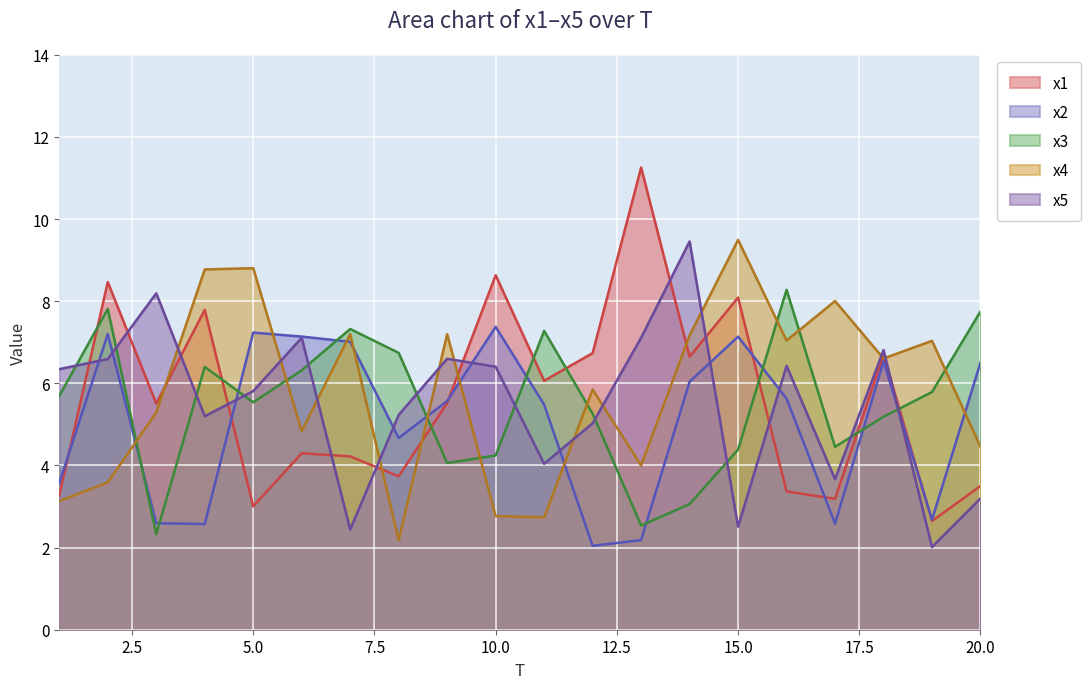

Is the value of x1 at 14 greater than the value of x3 at 4?

Yes